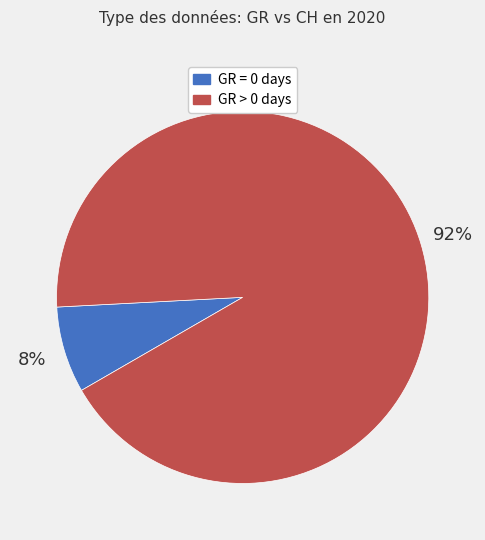

Is there any slice that represents more than half of the pie?

Yes